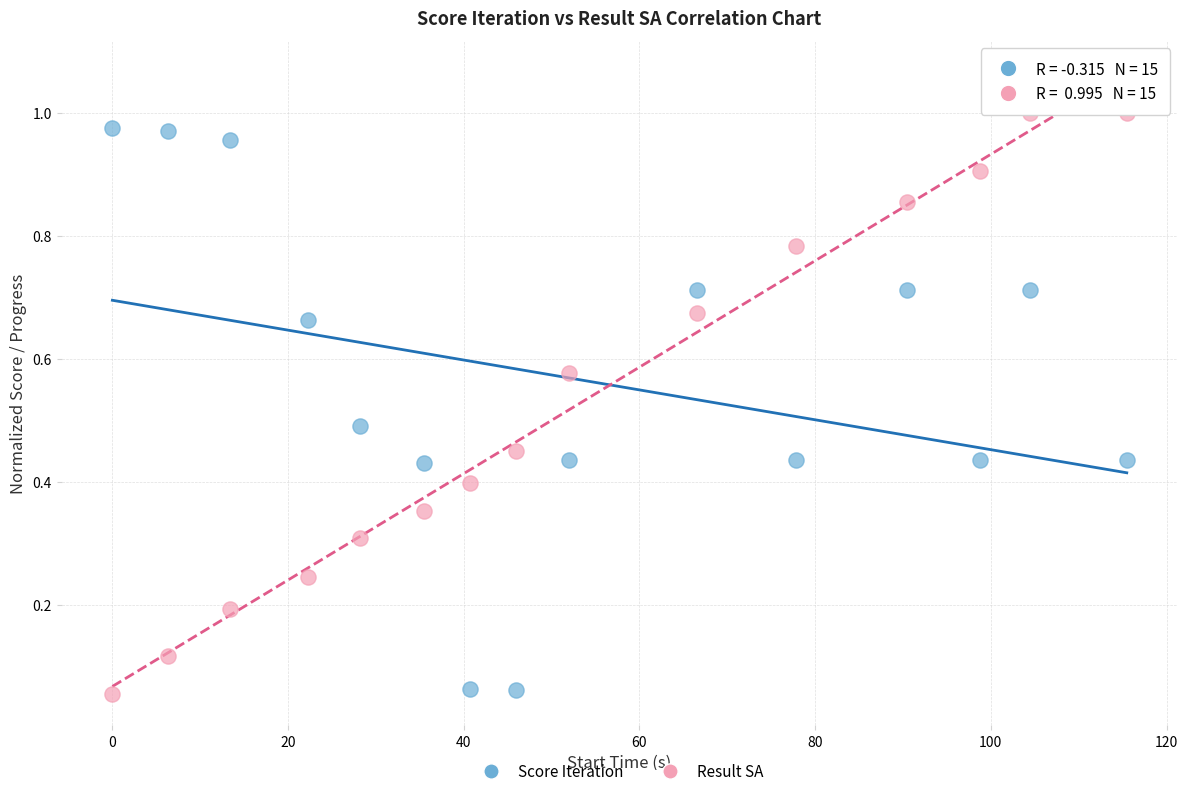

What is the X range (max minus min) for the scatter plot?

115.5